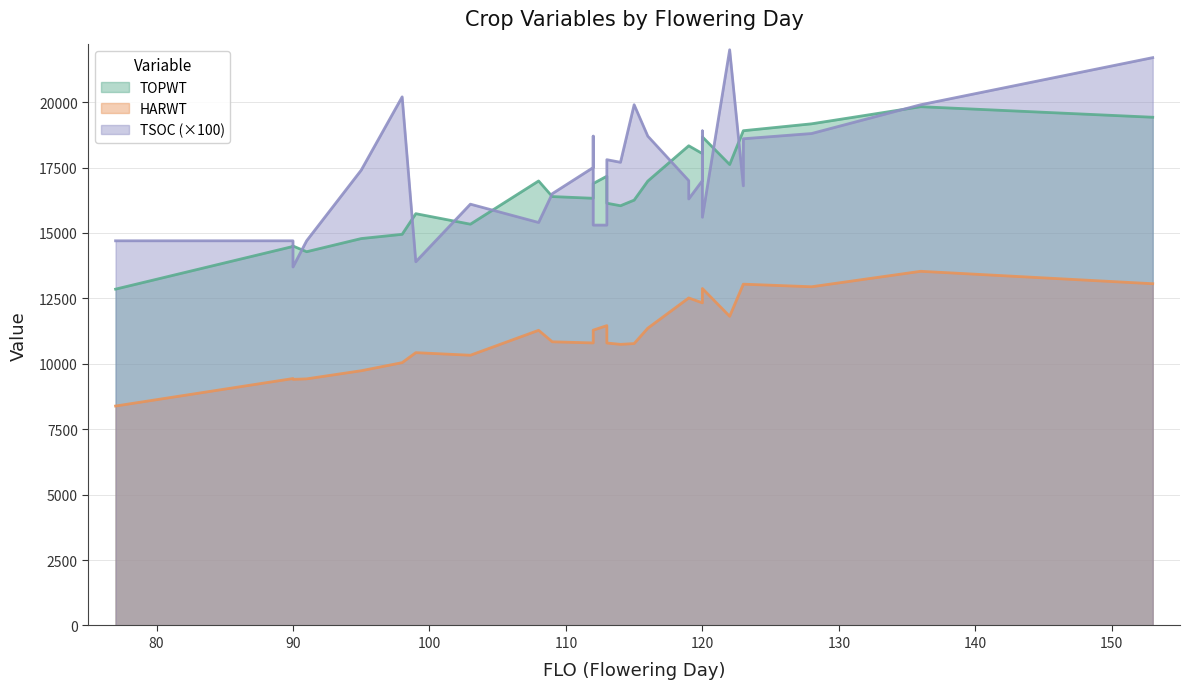

Where is HARWT nearest to the value 10960?

109